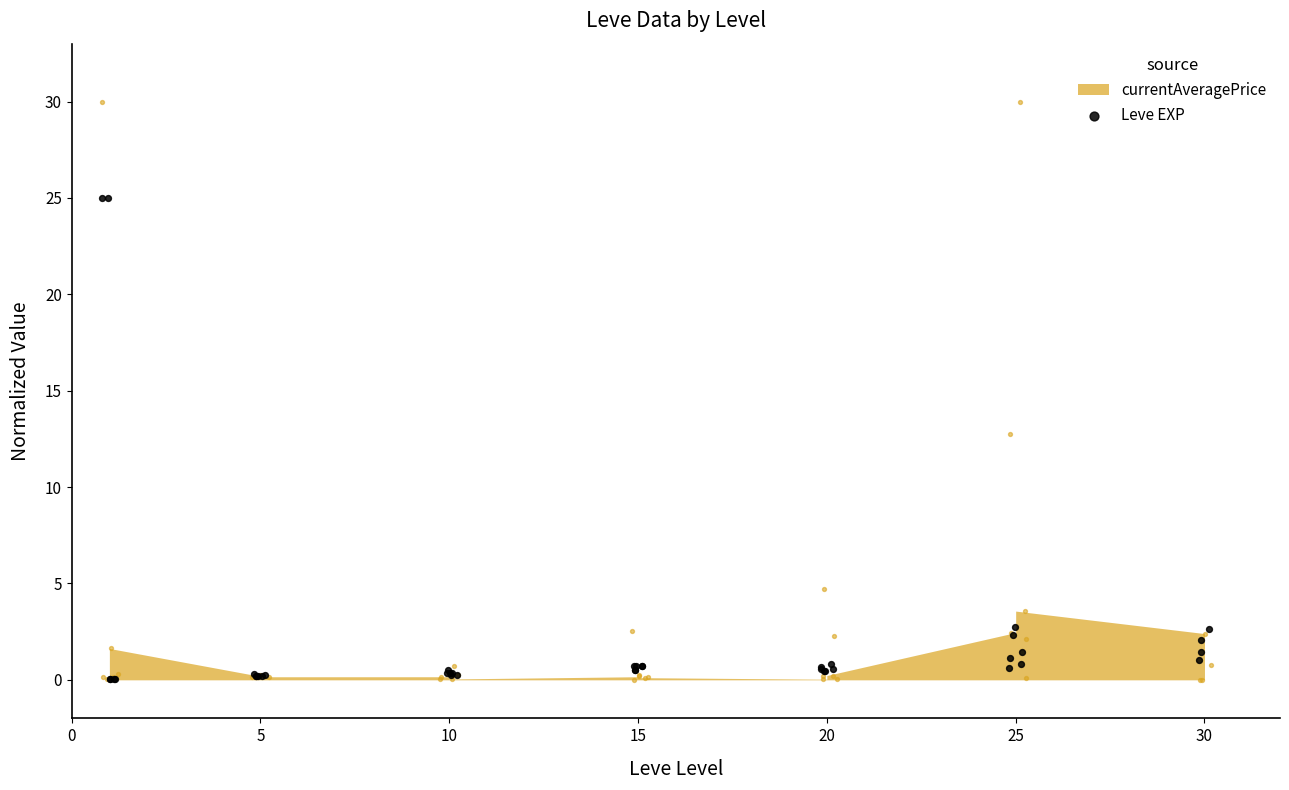

What is the change in value from 11 to 26?

+0.4